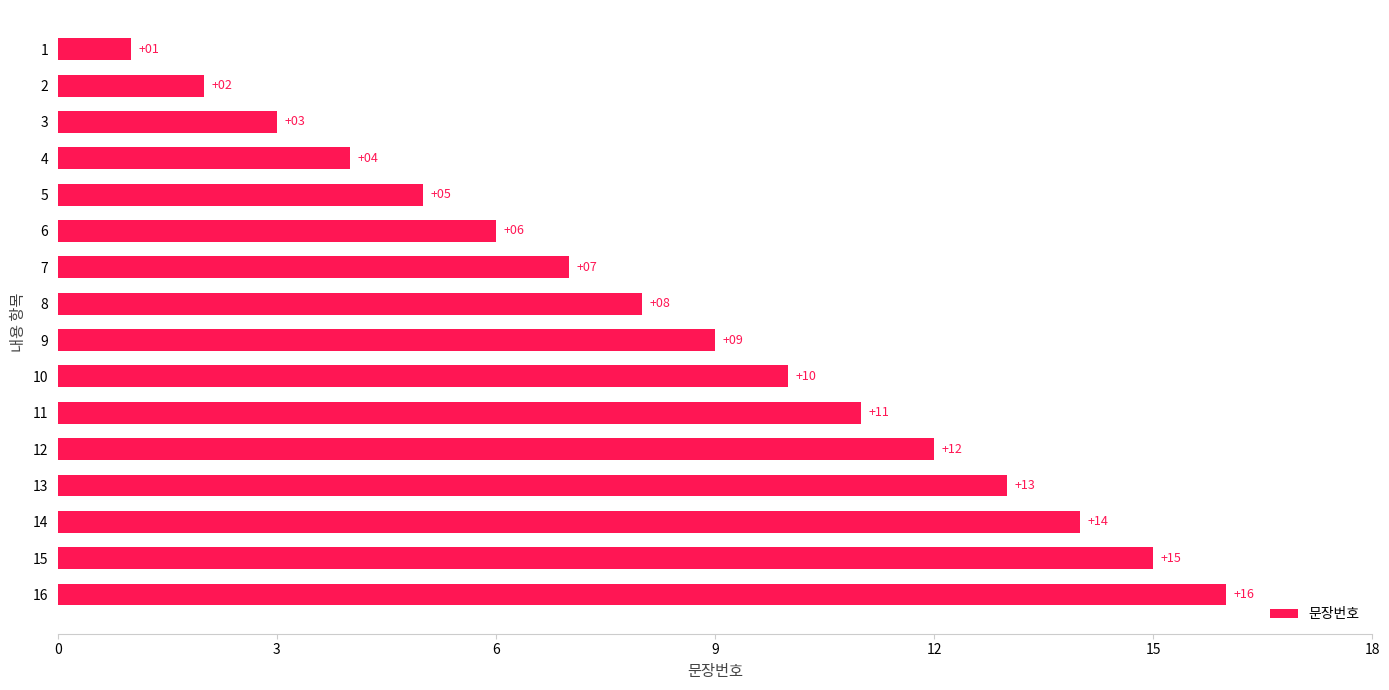

Rank the categories by value from highest to lowest.

16, 15, 14, 13, 12, 11, 10, 9, 8, 7, 6, 5, 4, 3, 2, 1